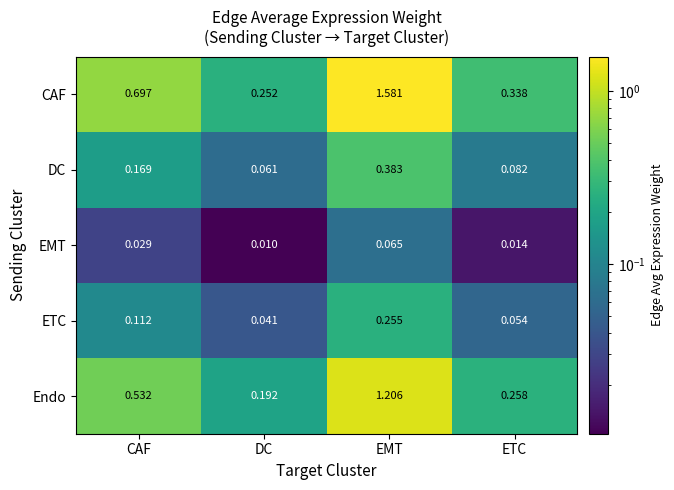

Which label corresponds to the smallest value in the chart?

DC